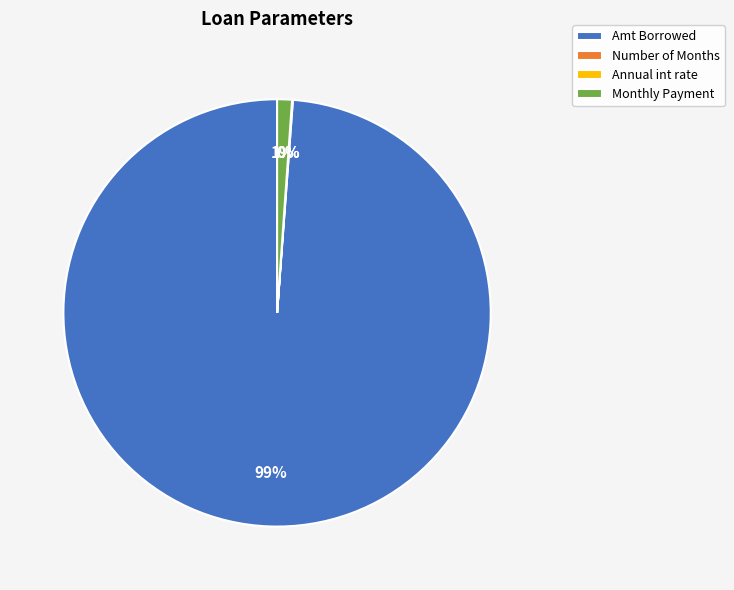

Is Monthly Payment the majority of the pie?

No